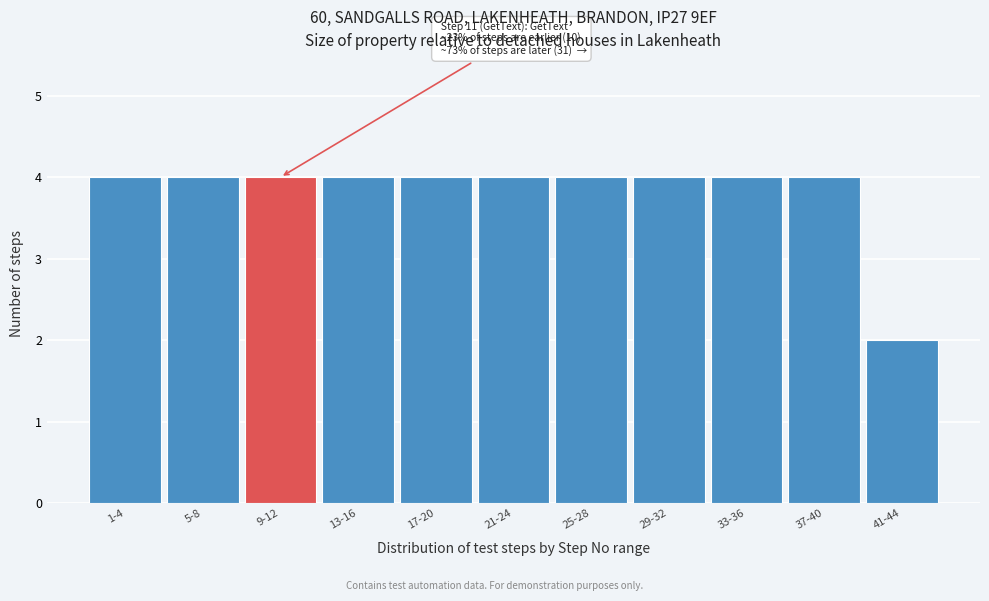

Reading left to right, list all the values displayed in this chart.

1-4=4	5-8=4	9-12=4	13-16=4	17-20=4	21-24=4	25-28=4	29-32=4	33-36=4	37-40=4	41-44=2